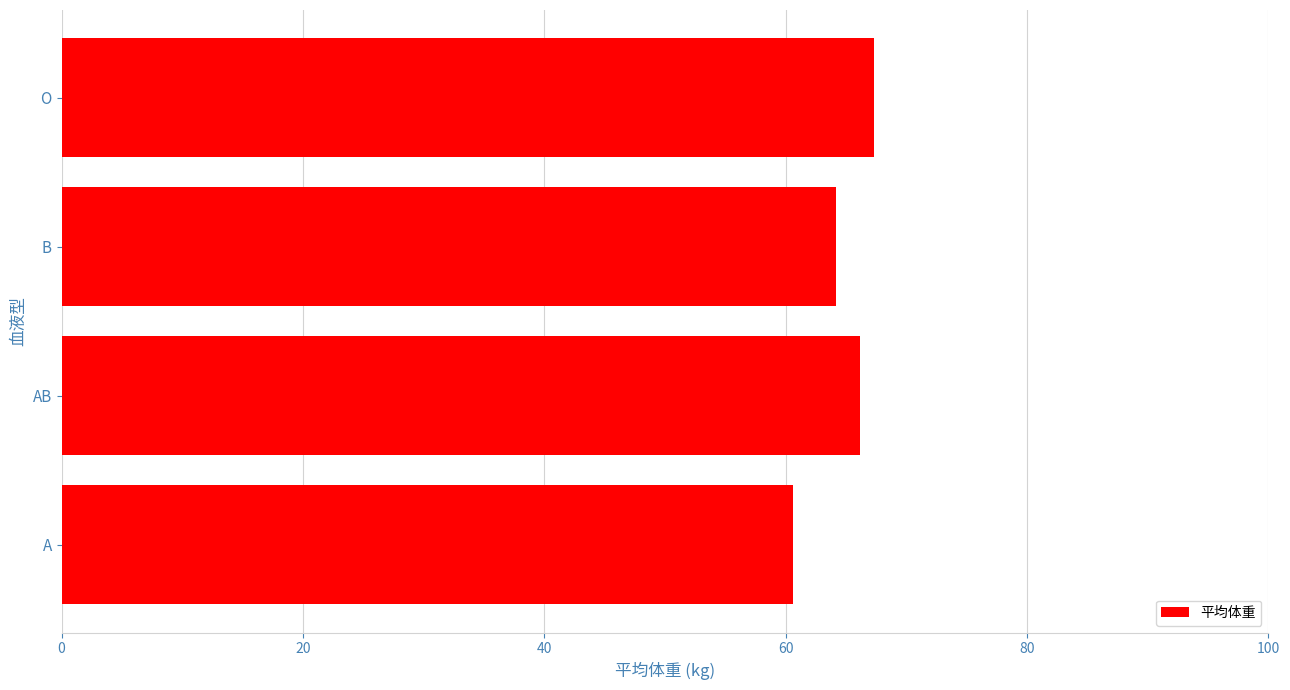

Does the chart contain stacked bars?

No